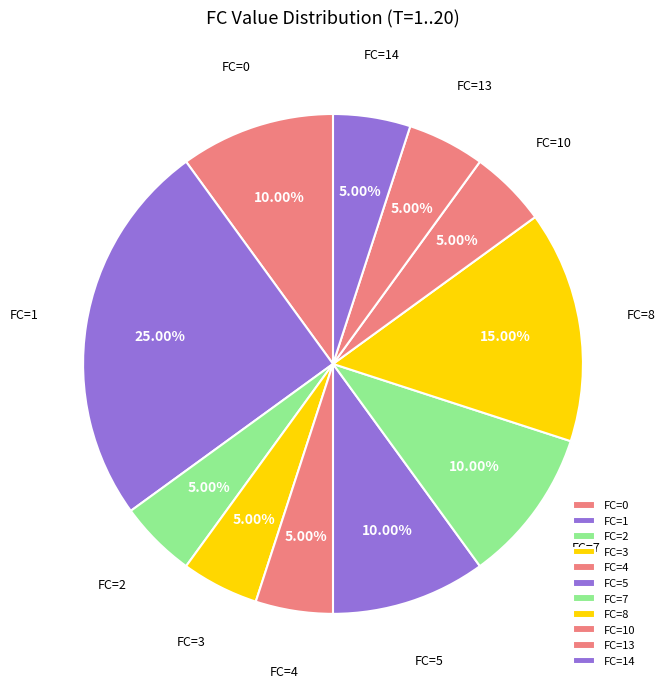

Approximately how many times larger is the value at FC=14 compared to FC=4?

1.0